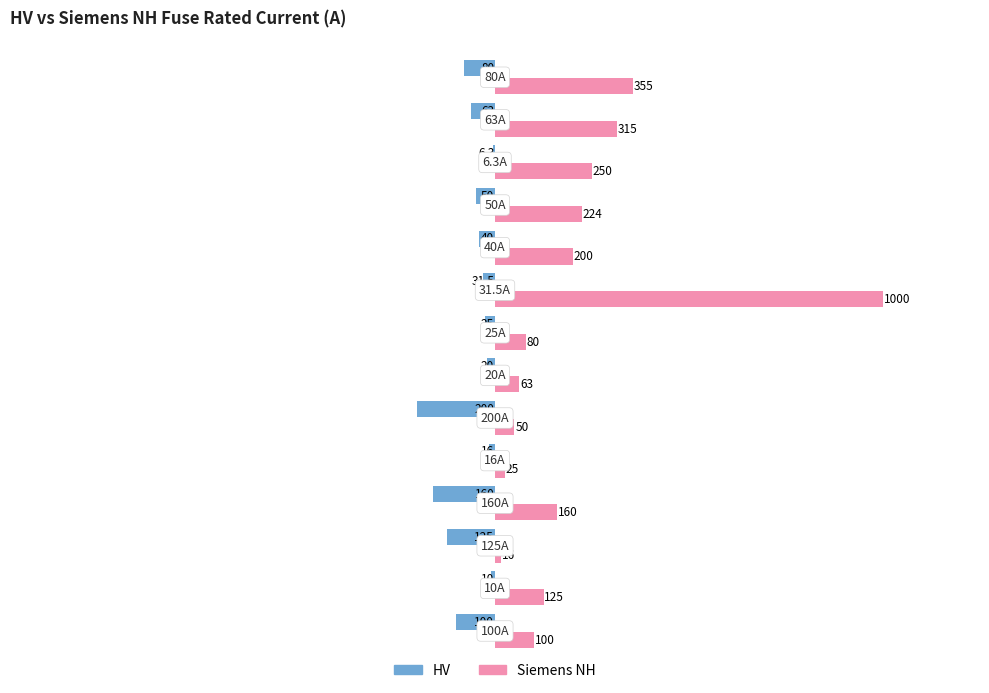

What is the maximum value shown in the chart?

1000.0